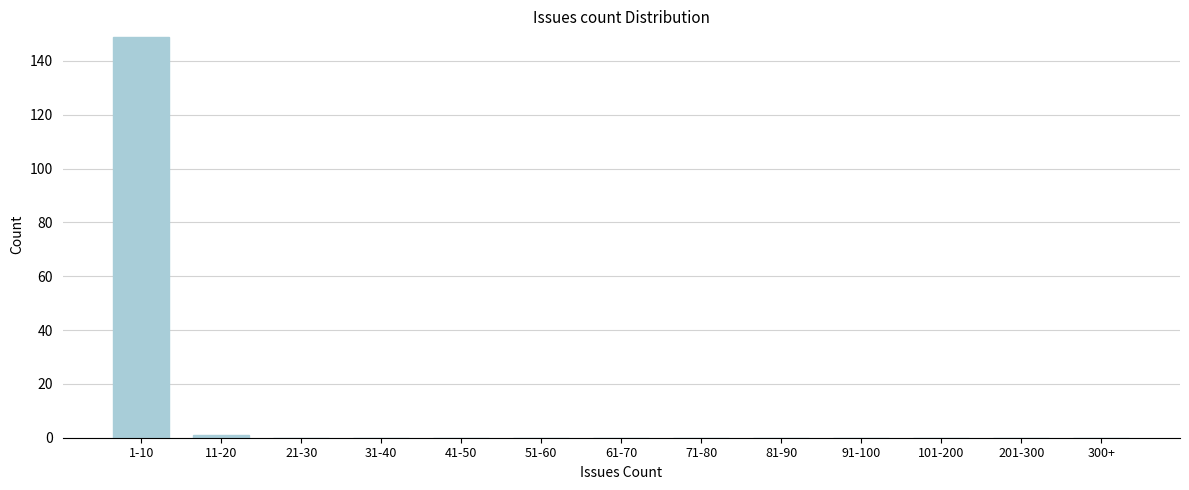

Reading left to right, list all the values displayed in this chart.

1-10=149	11-20=1	21-30=0	31-40=0	41-50=0	51-60=0	61-70=0	71-80=0	81-90=0	91-100=0	101-200=0	201-300=0	300+=0